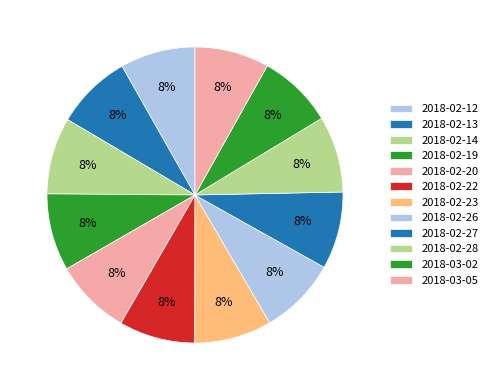

Rank the categories by value from lowest to highest.

2018-03-05, 2018-02-12, 2018-03-02, 2018-02-13, 2018-02-22, 2018-02-20, 2018-02-28, 2018-02-14, 2018-02-19, 2018-02-23, 2018-02-27, 2018-02-26